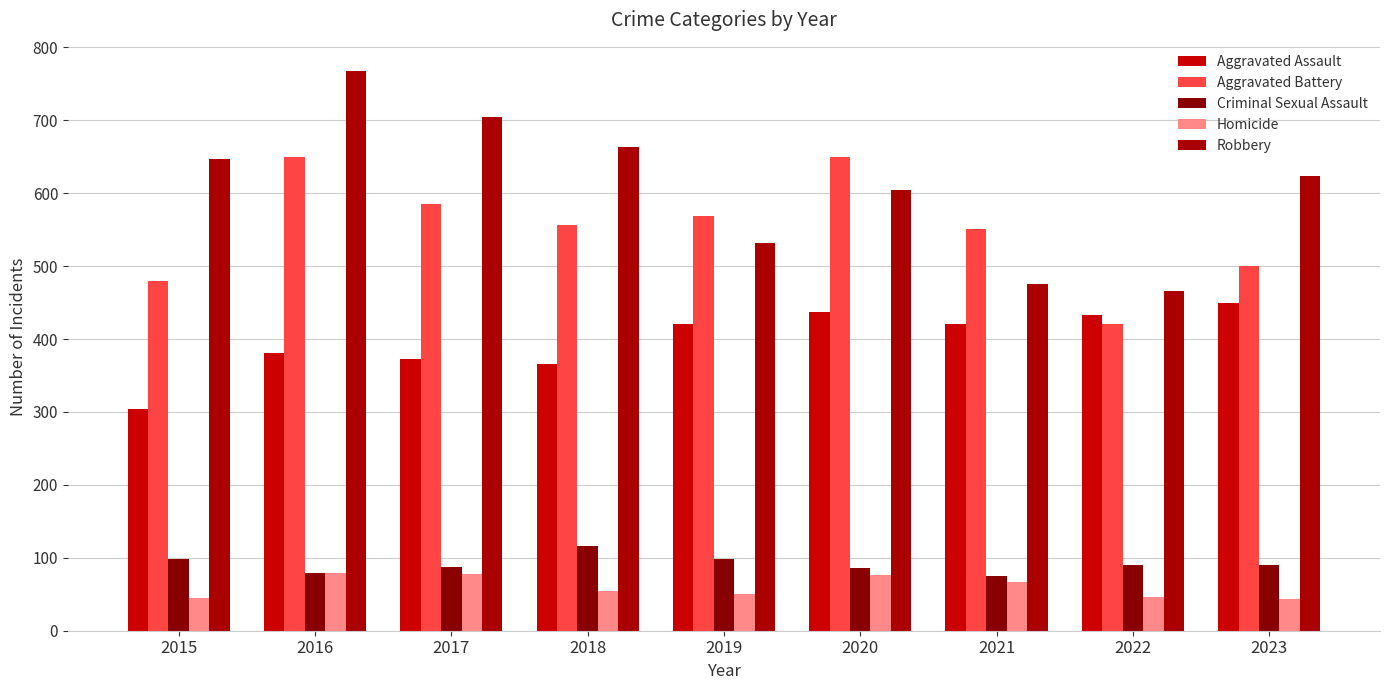

Count the number of data series in this chart.

5